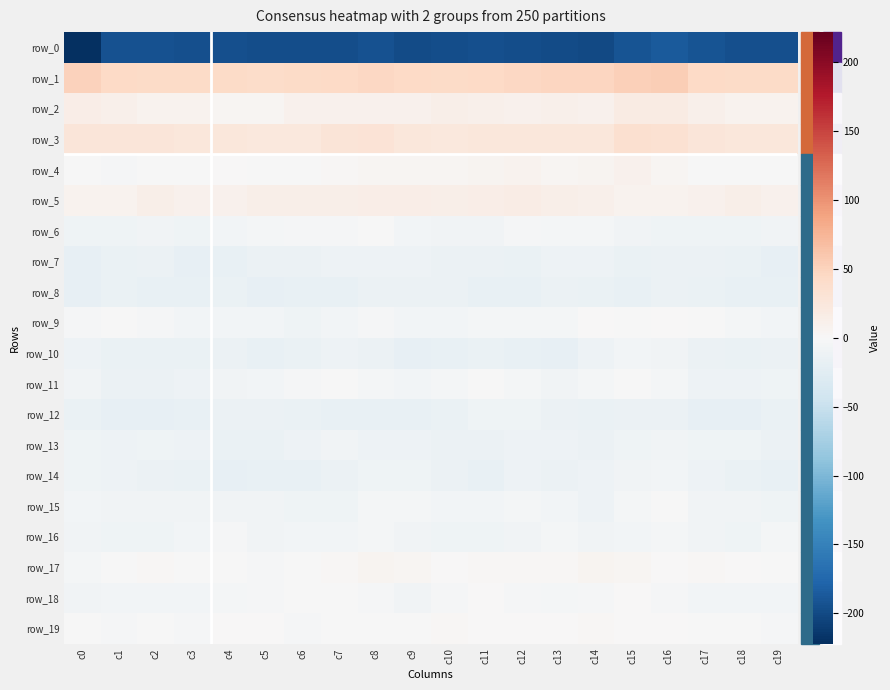

Rank the series by their maximum value, from lowest to highest.

row_0, row_8, row_7, row_12, row_13, row_10, row_14, row_16, row_6, row_15, row_11, row_18, row_9, row_19, row_17, row_4, row_5, row_2, row_3, row_1